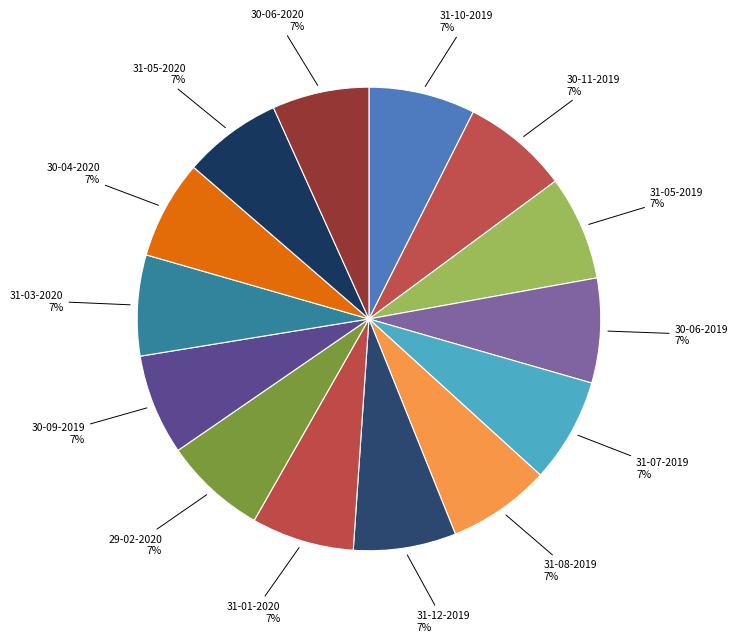

Approximately how many times larger is the value at 31-05-2019 compared to 31-08-2019?

1.0